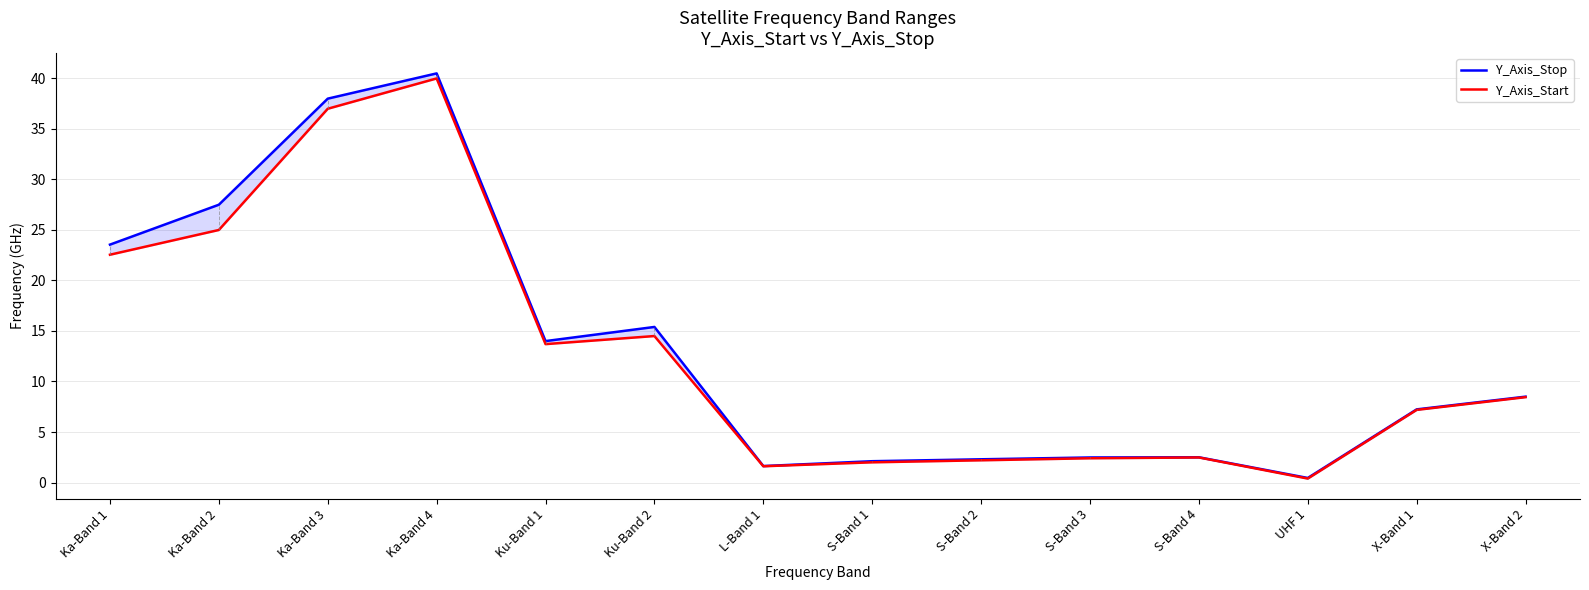

At how many categories does at least one series exceed 19?

4